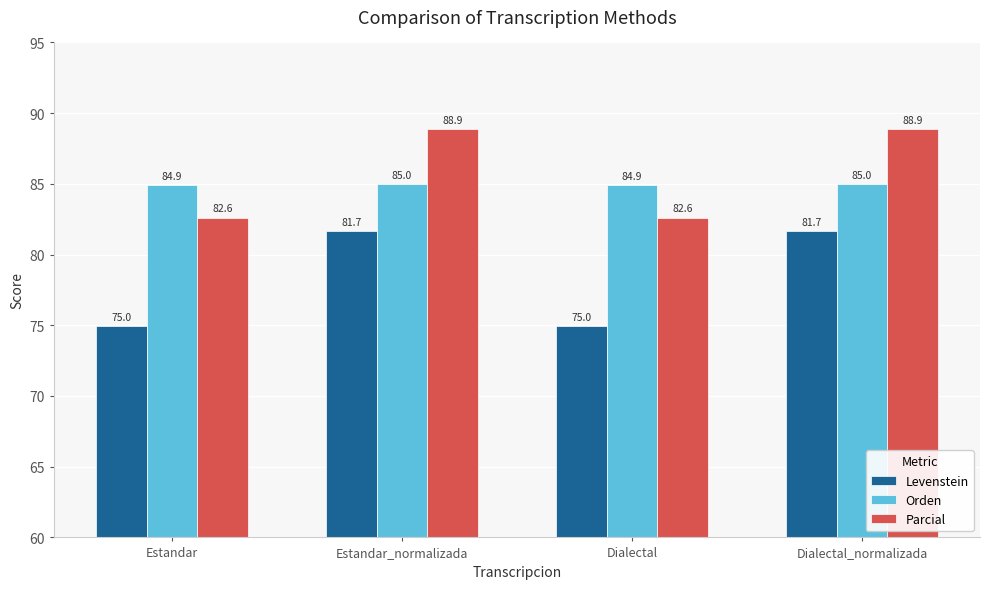

The Orden series shows 85.0 at Estandar_normalizada. True or false?

True